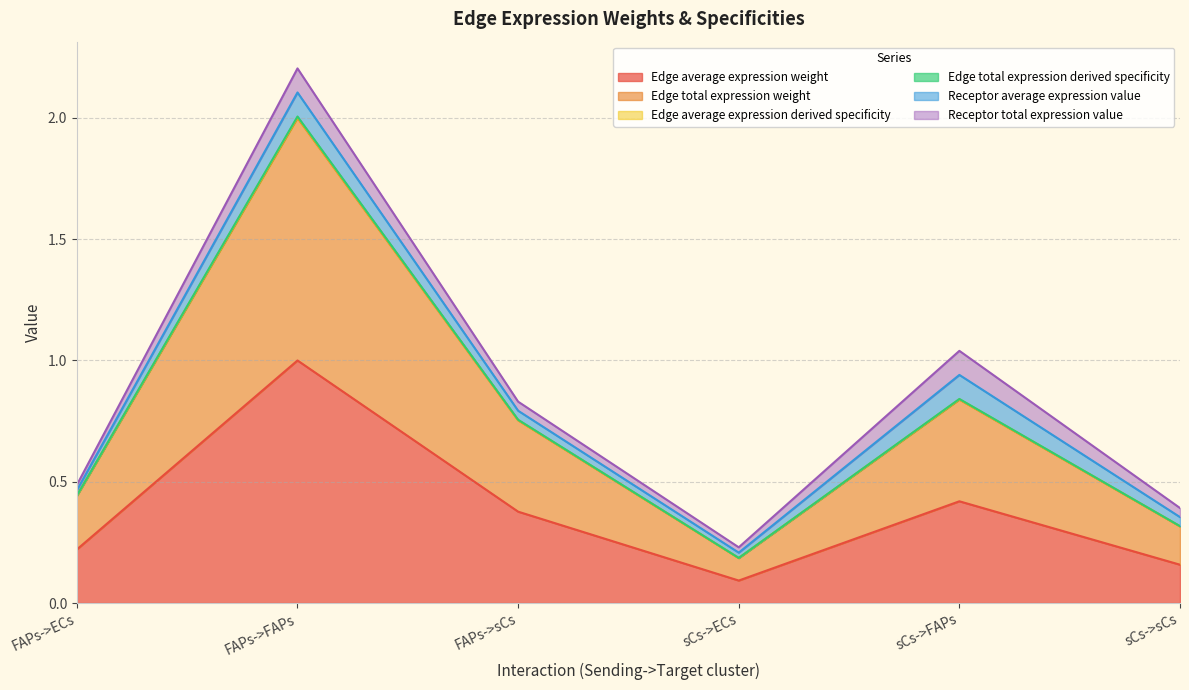

True or false: Edge total expression weight and Edge total expression derived specificity cross at least once.

False